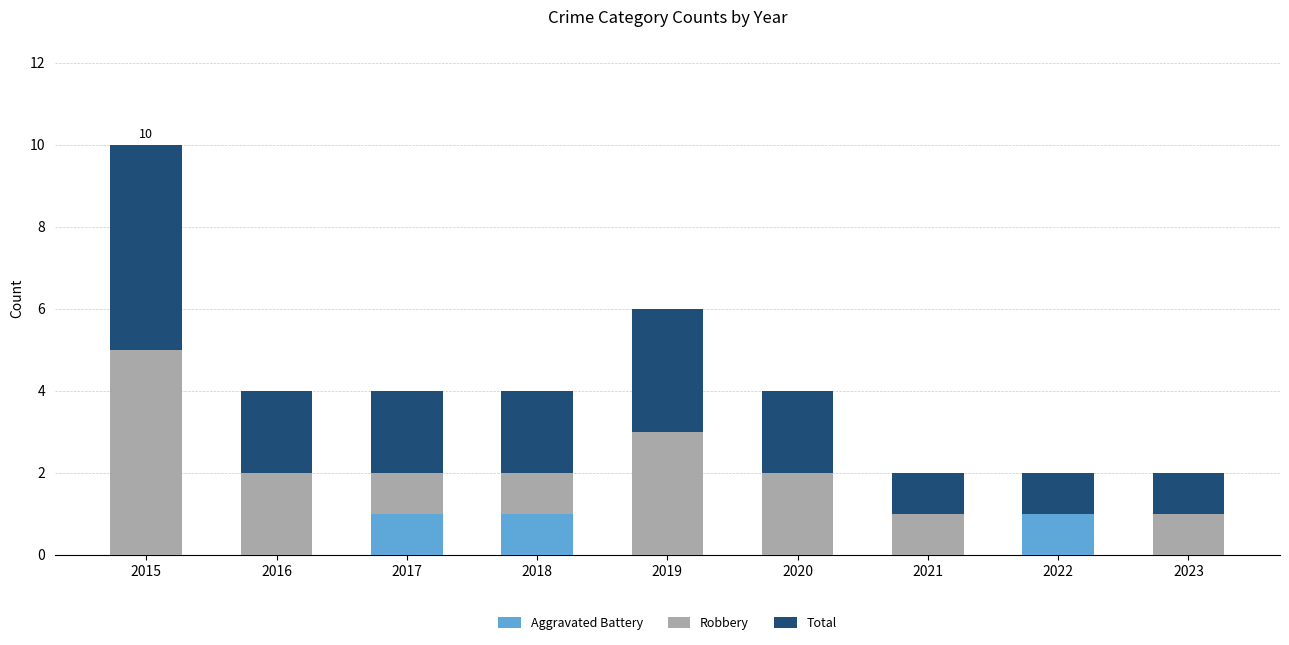

At which category is the sum across all series the highest?

2015